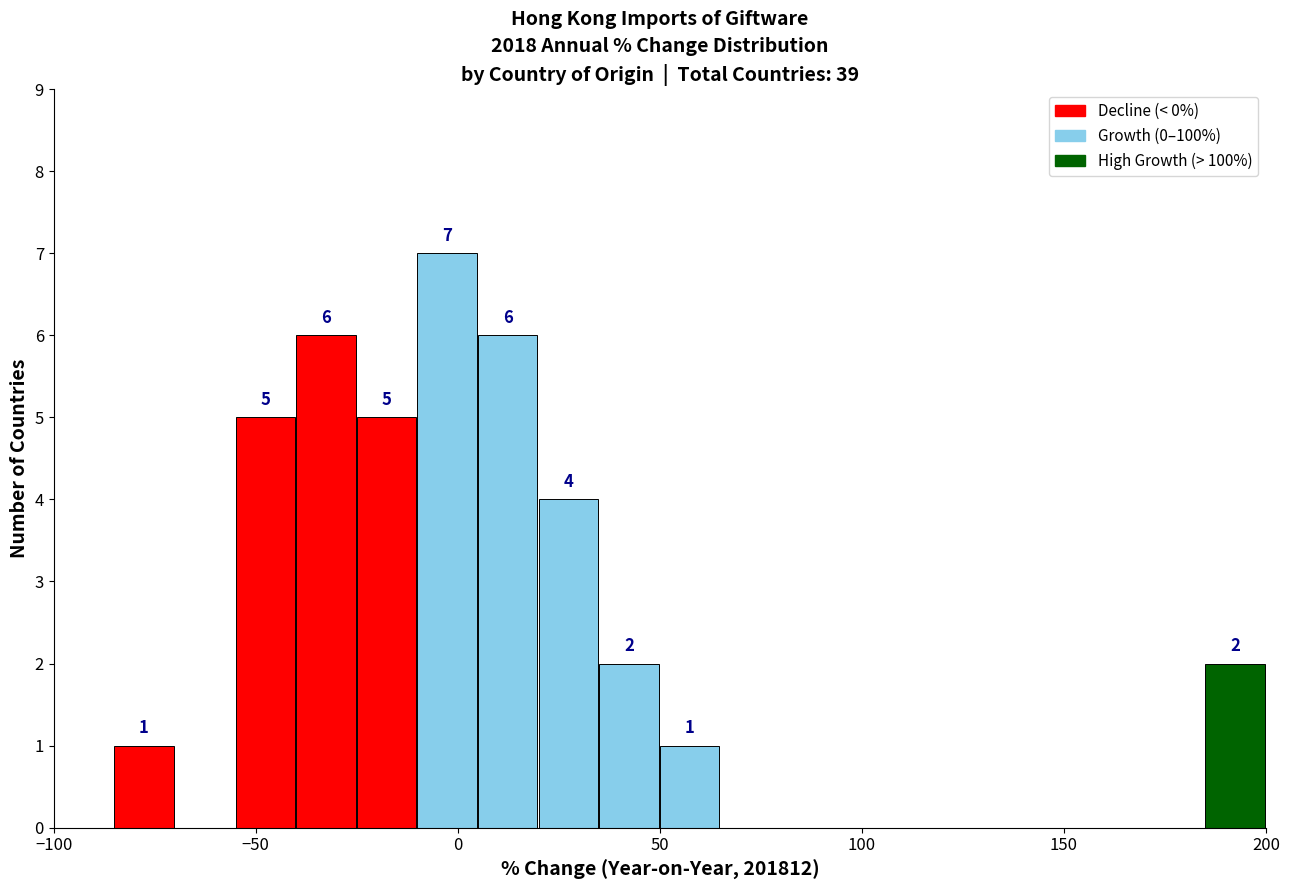

Read against the x-axis, roughly where is the centre of the tallest bar?

-5